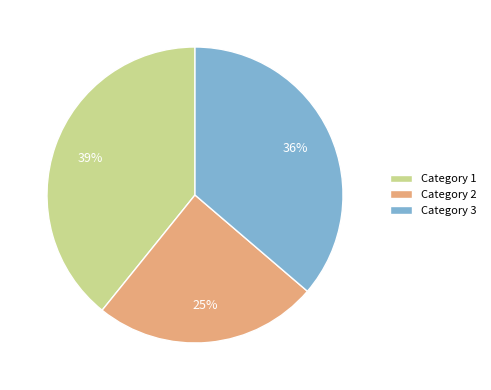

How many slices are in this pie chart?

3